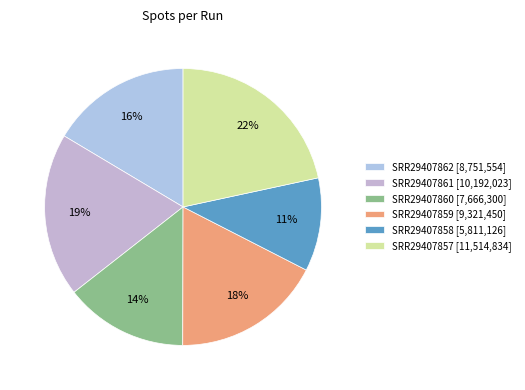

Rank the categories by value from highest to lowest.

SRR29407857, SRR29407861, SRR29407859, SRR29407862, SRR29407860, SRR29407858